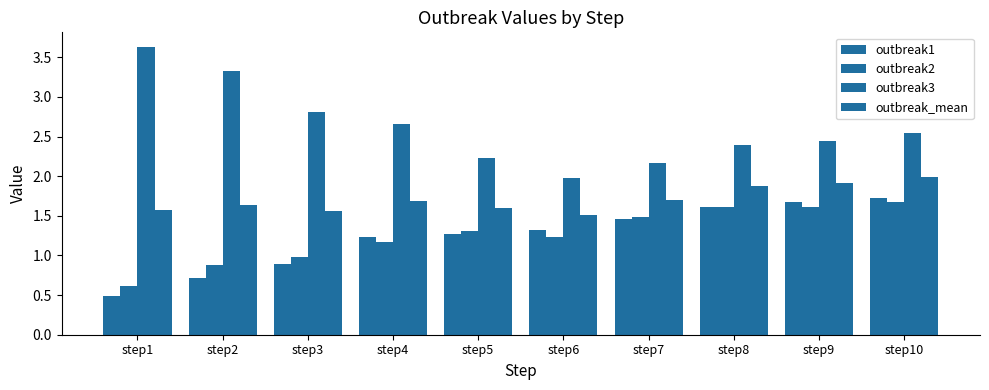

Is the value of outbreak2 at step10 greater than the value of outbreak1 at step5?

Yes